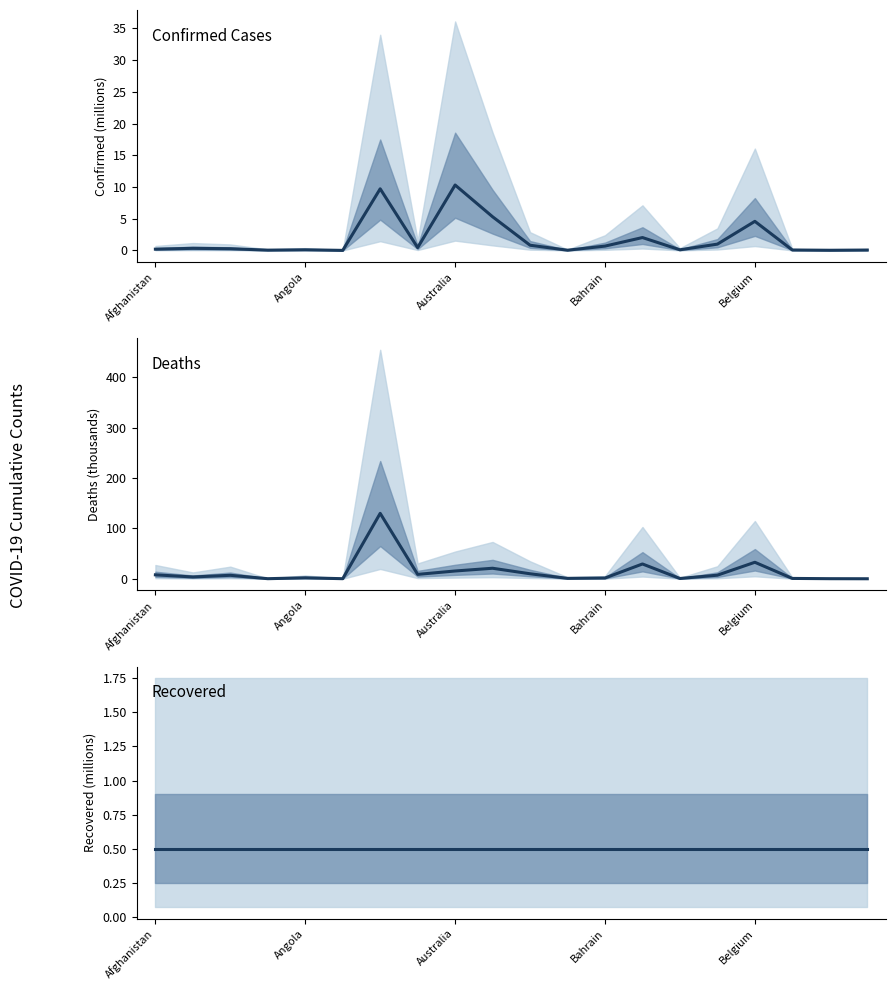

What value does the Recovered series have at 6?

0.5